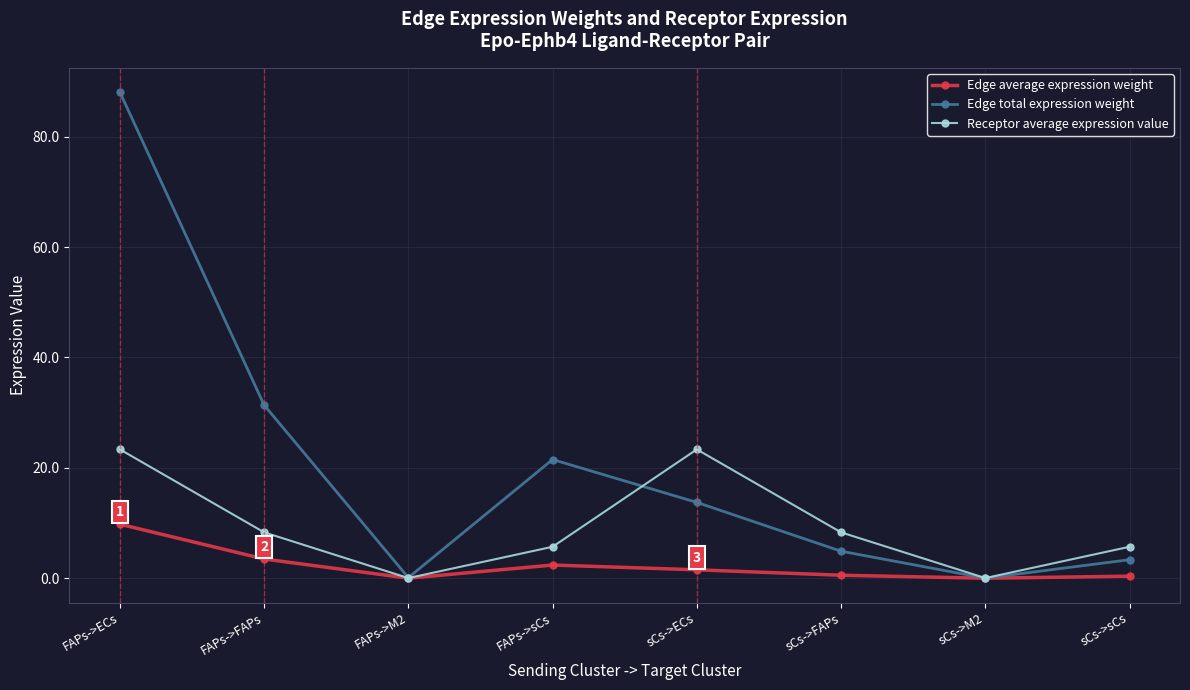

Where is Edge total expression weight nearest to the value 44?

FAPs->FAPs